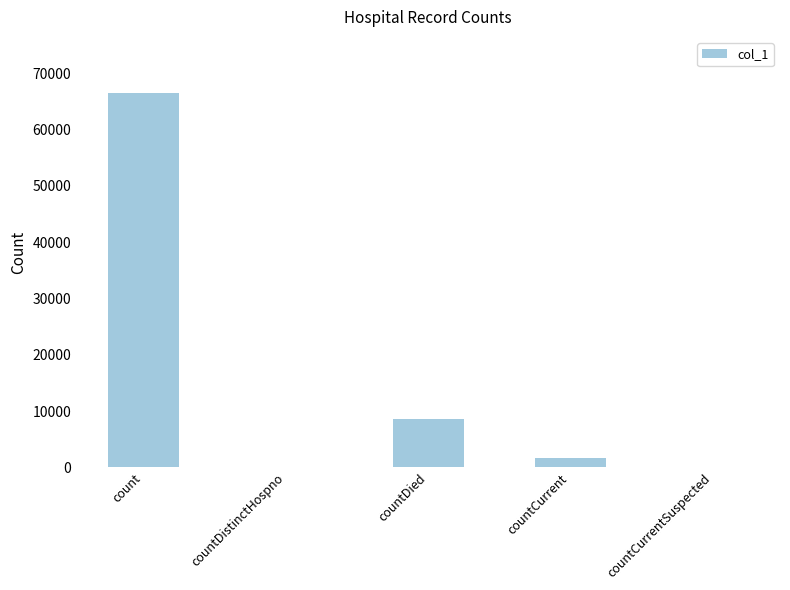

What is the change in value from countCurrent to countCurrentSuspected?

-1596